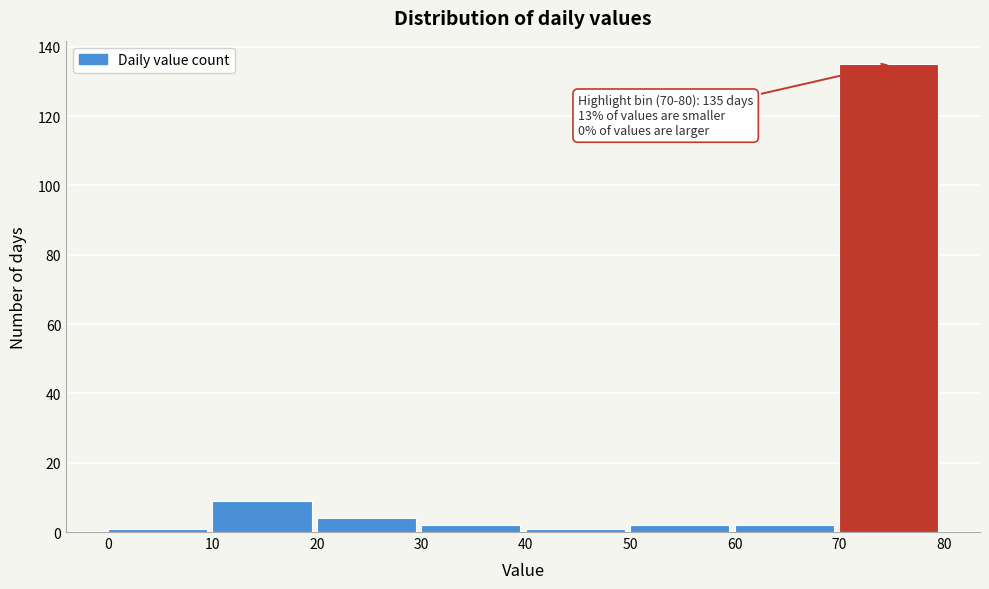

Over which range of the x-axis is the bar tallest?

70 to 80